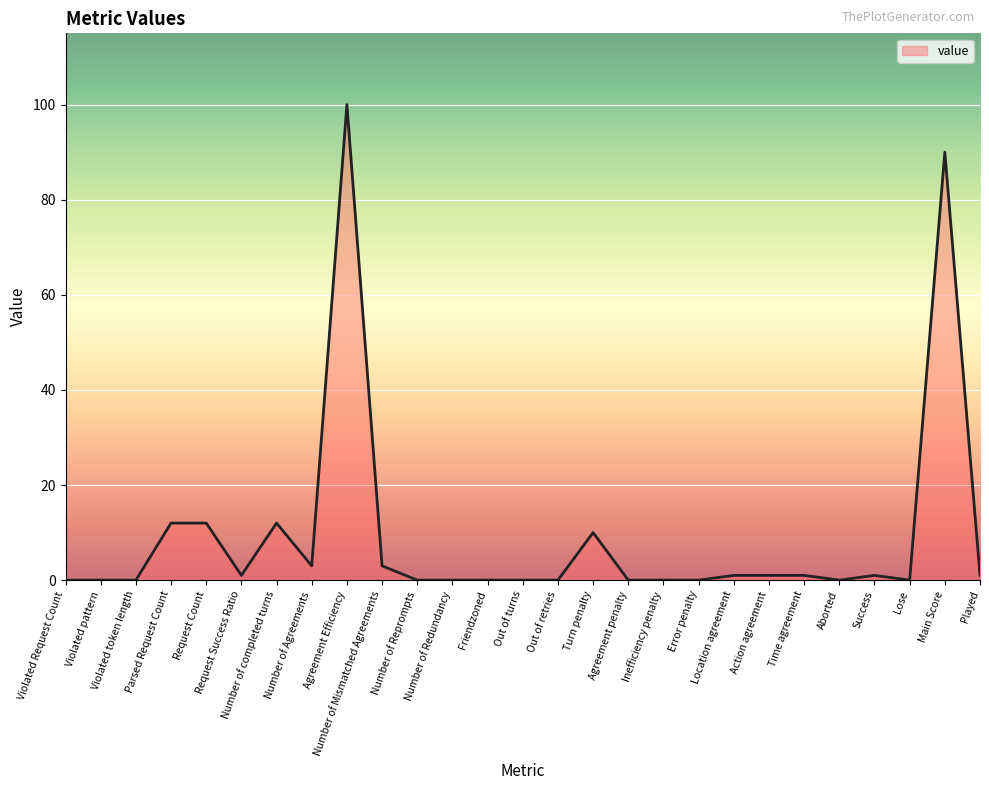

Does the chart have visible grid lines?

Yes